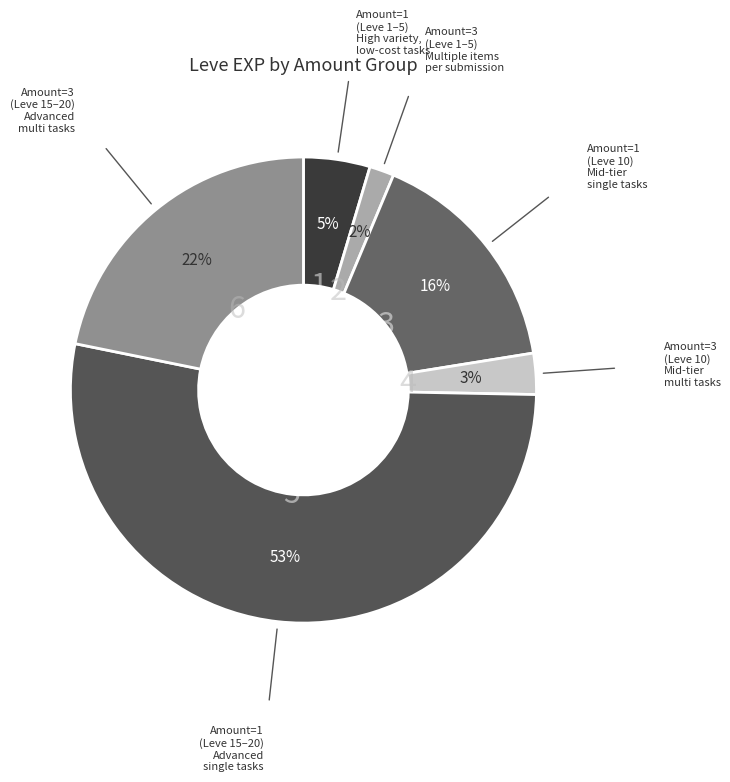

How many slices are in this pie chart?

6